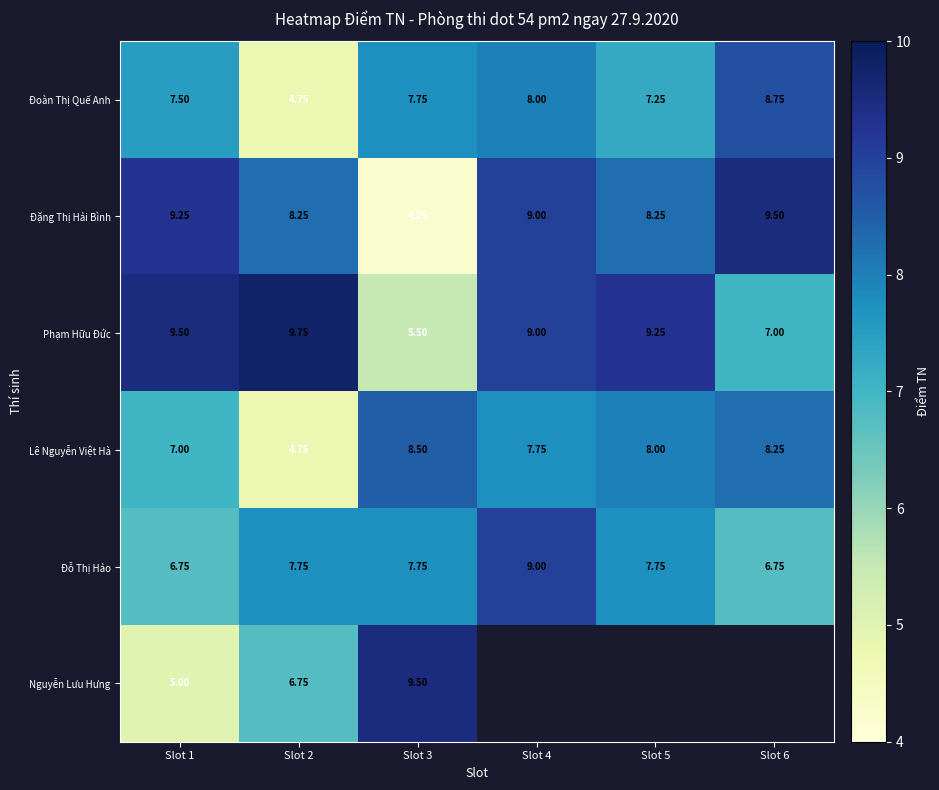

At which category is the sum across all series the highest?

Slot 1